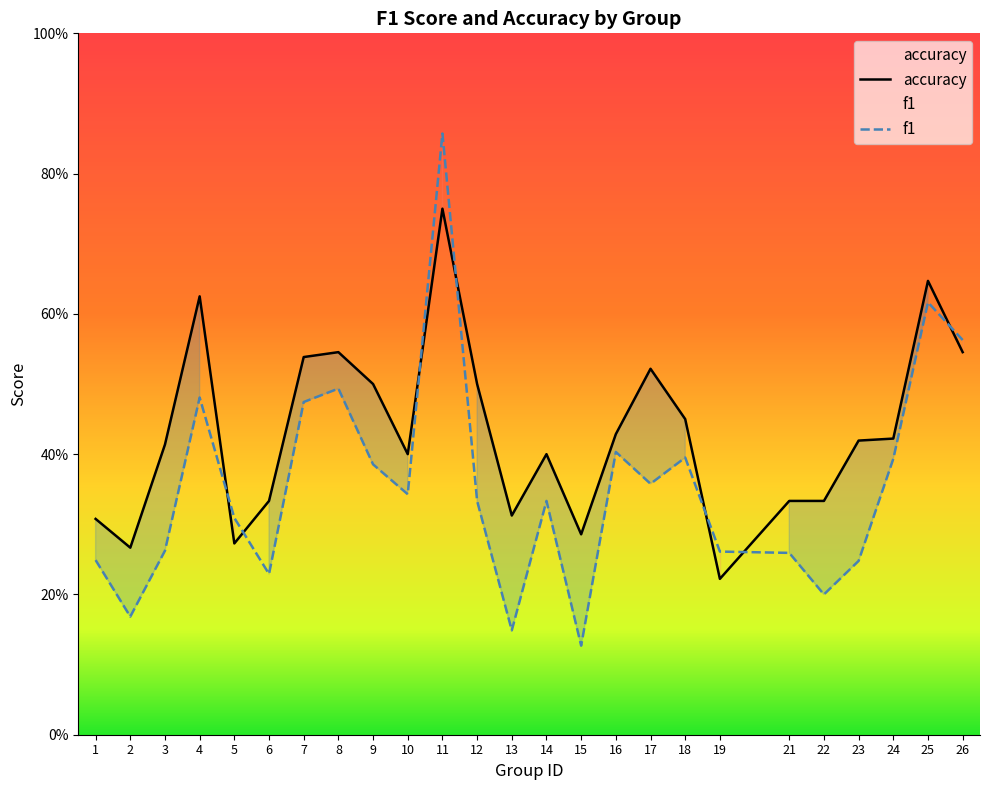

Is this an area chart (filled region under the line)?

No